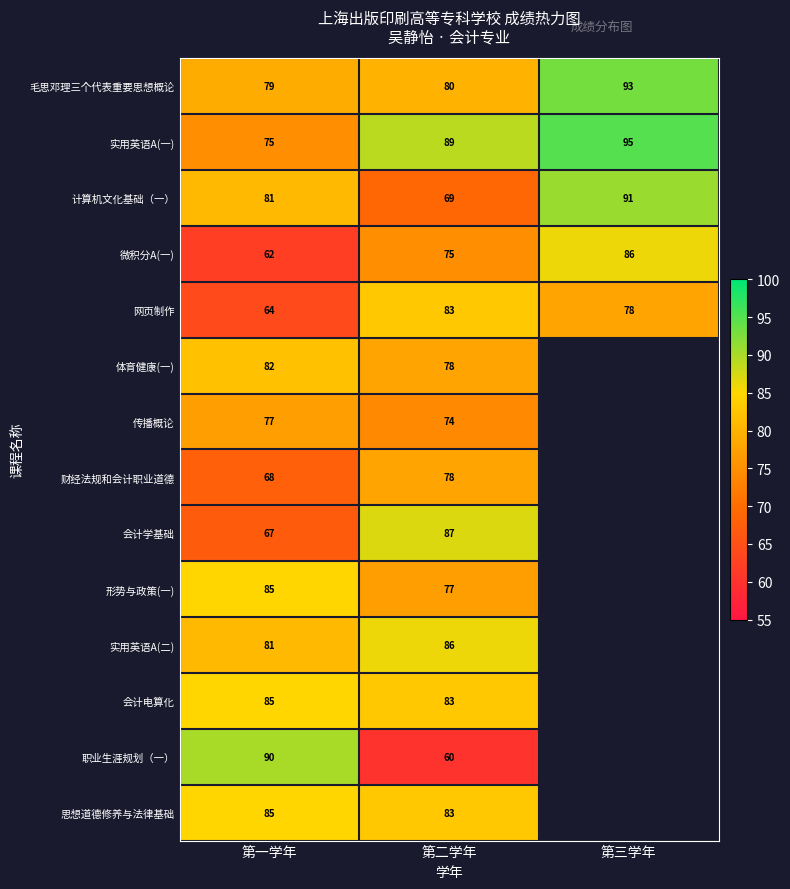

Where is 实用英语A(一) nearest to the value 85?

第二学年